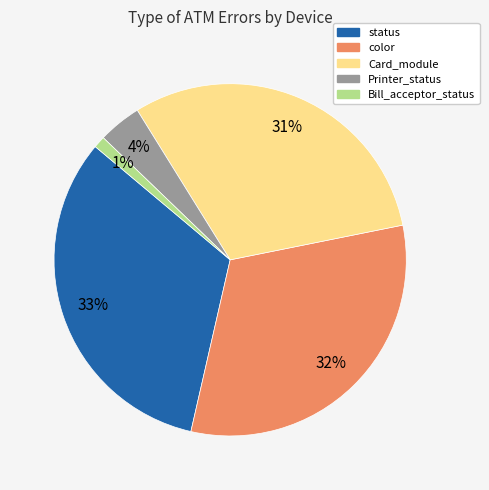

Does any single category account for the majority?

No